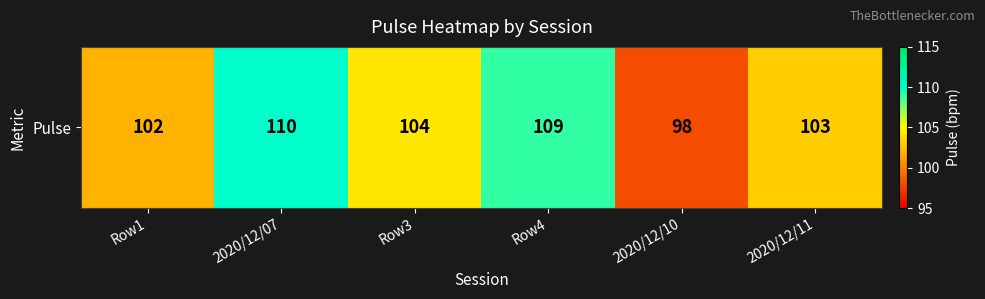

Where is the data nearest to the value 104?

Row3